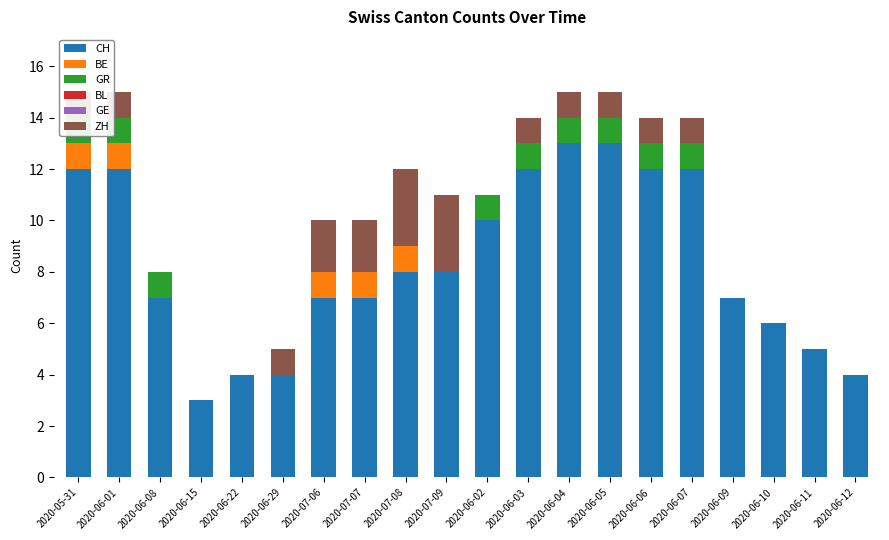

What is the total value across all series at 2020-06-15?

3